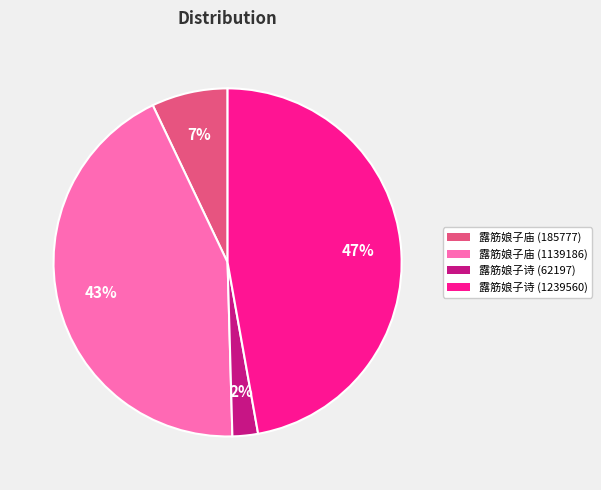

Is it true that 露筋娘子庙 (185777) is 7% of the pie?

True